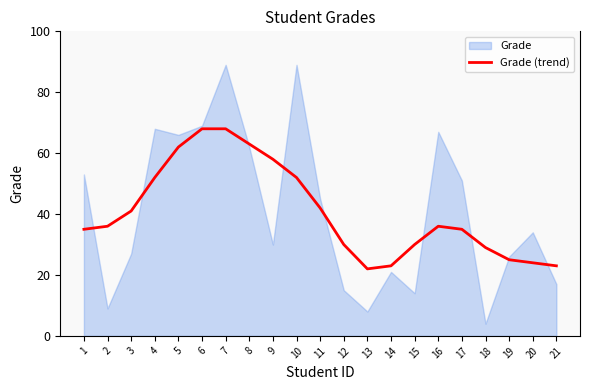

What is the sum of all values?

854